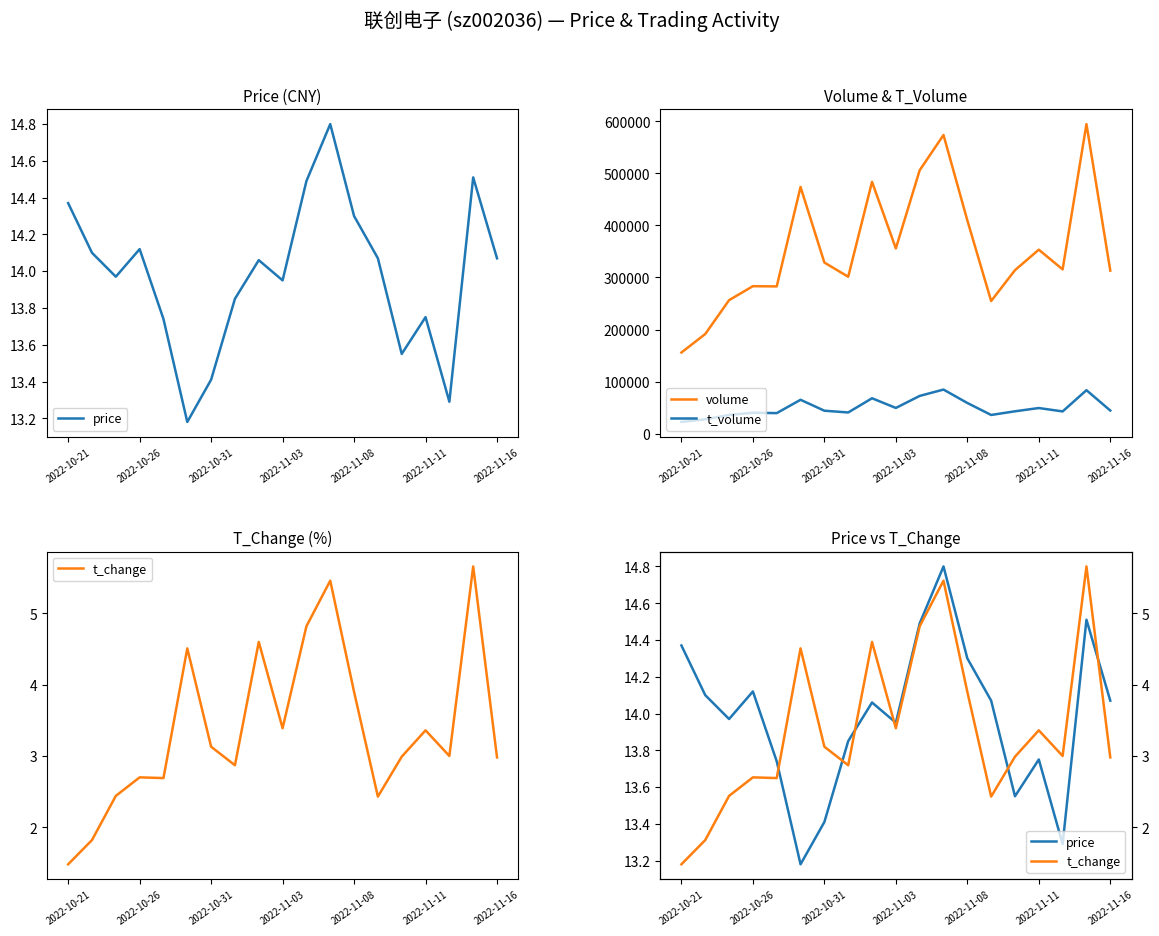

Rank the series by their maximum value, from lowest to highest.

t_change, price, t_volume, volume